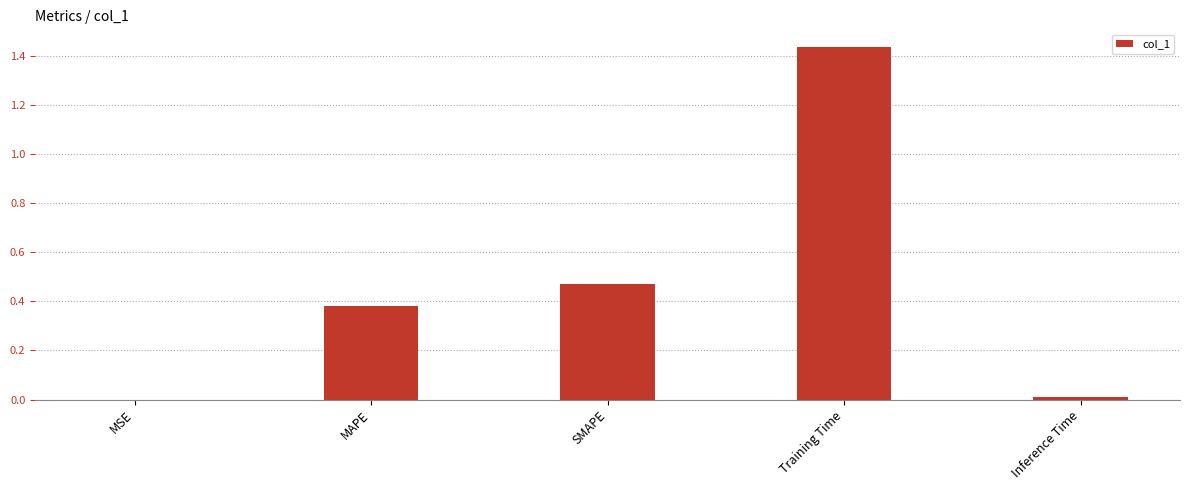

What is the sum of all values?

2.3